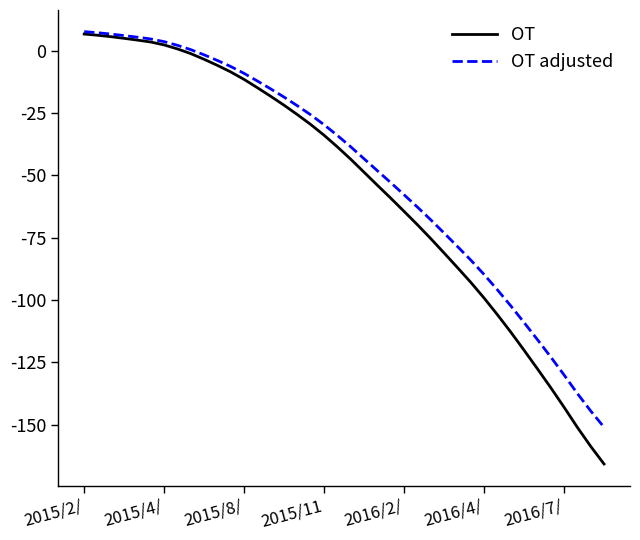

What is the greatest value displayed?

7.6